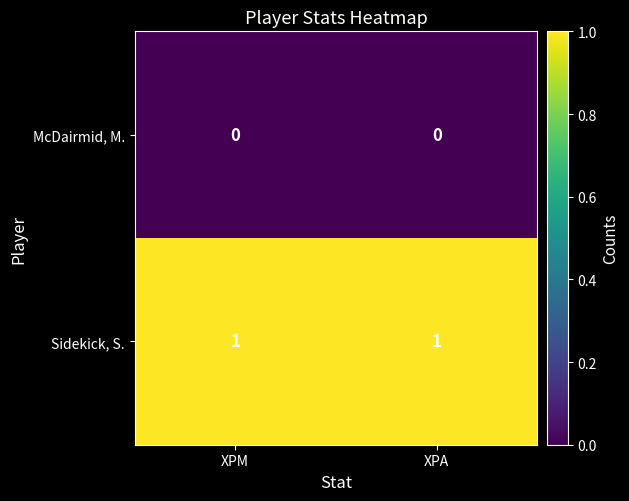

Which series has the largest total across all categories?

Sidekick, S.